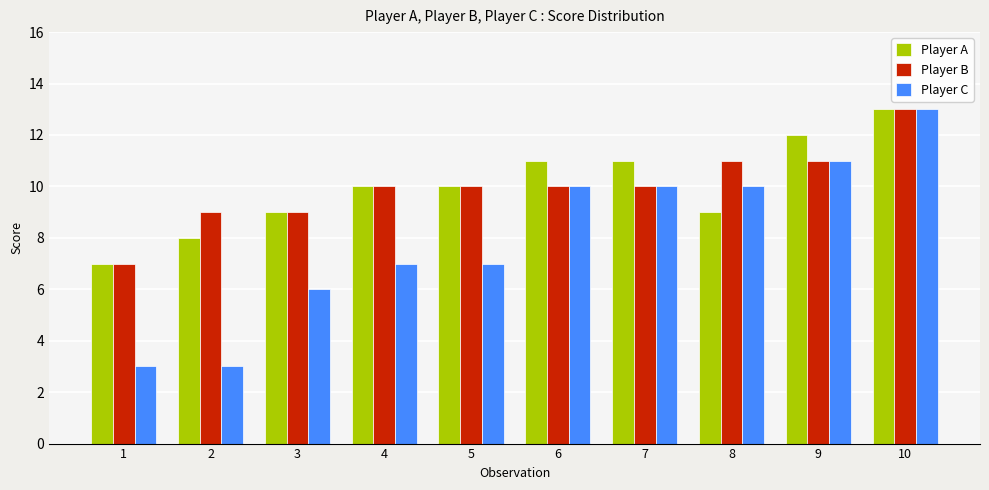

How many bars are there in each group?

3